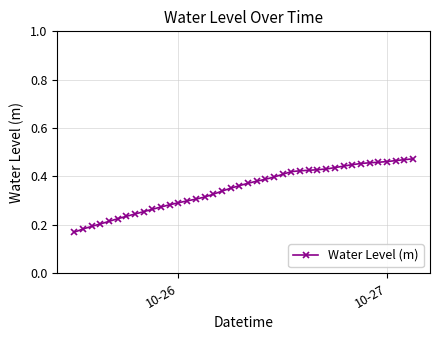

How many data points does each series have?

40